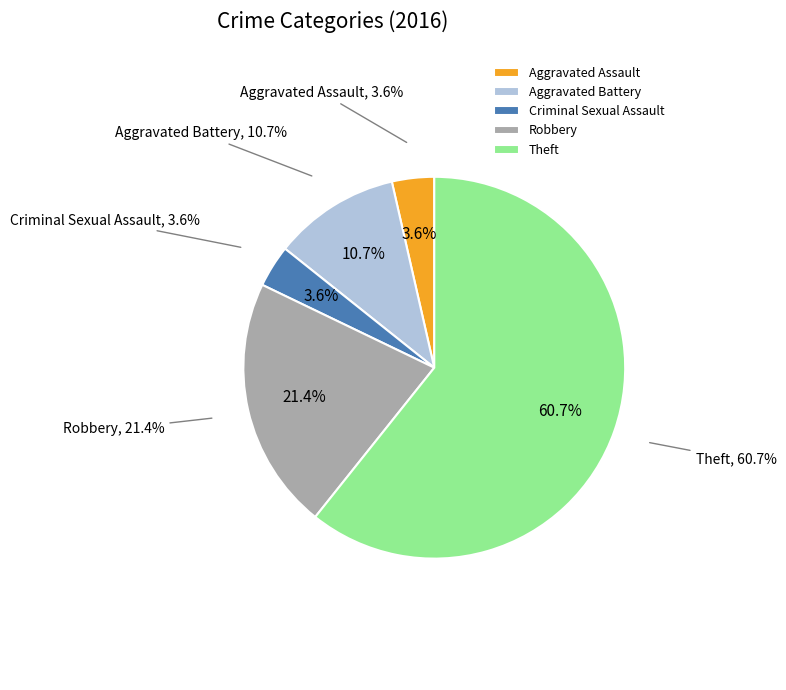

Count the number of slices in the pie.

5